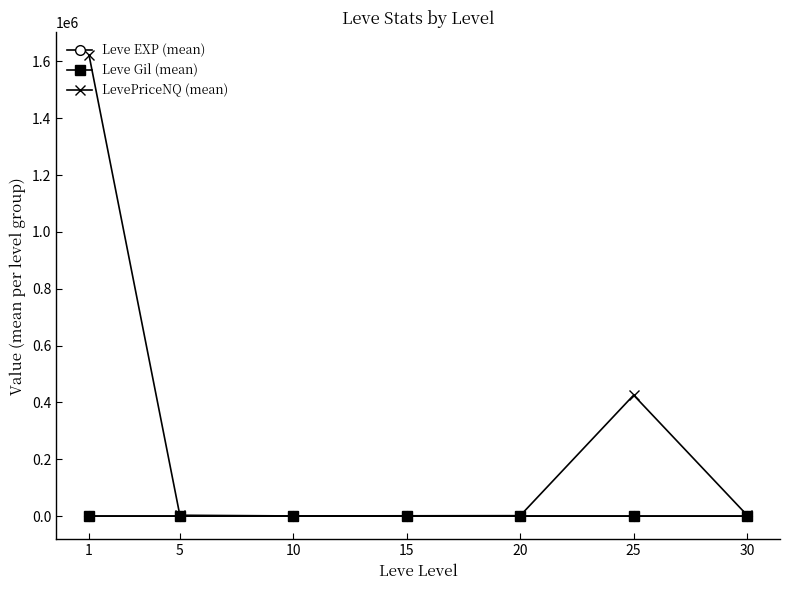

Which series has the largest total across all categories?

LevePriceNQ (mean)